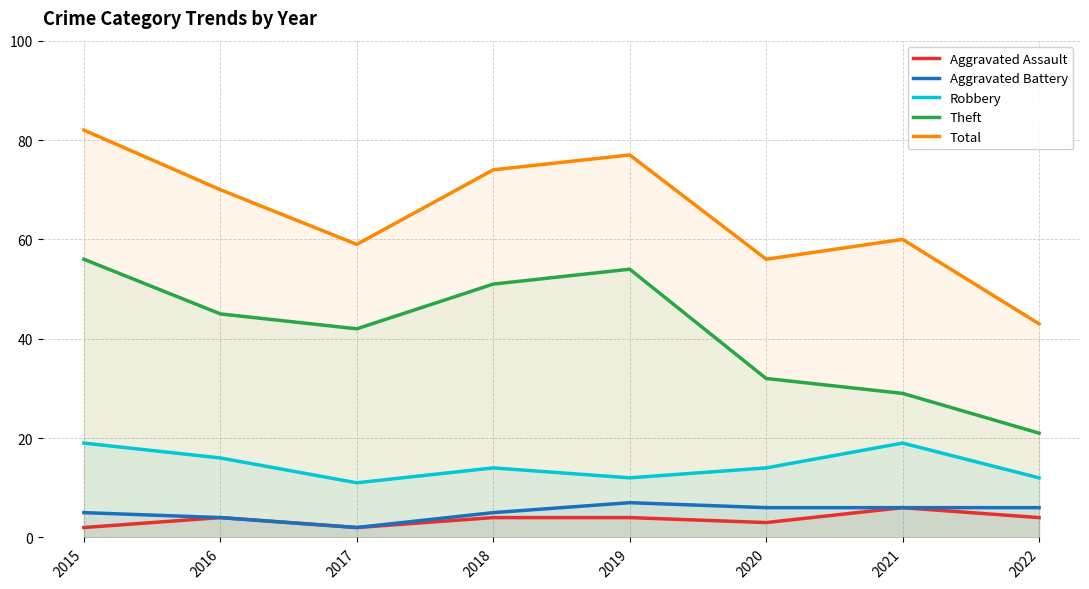

What is the difference between the highest and lowest values at 2022?

39